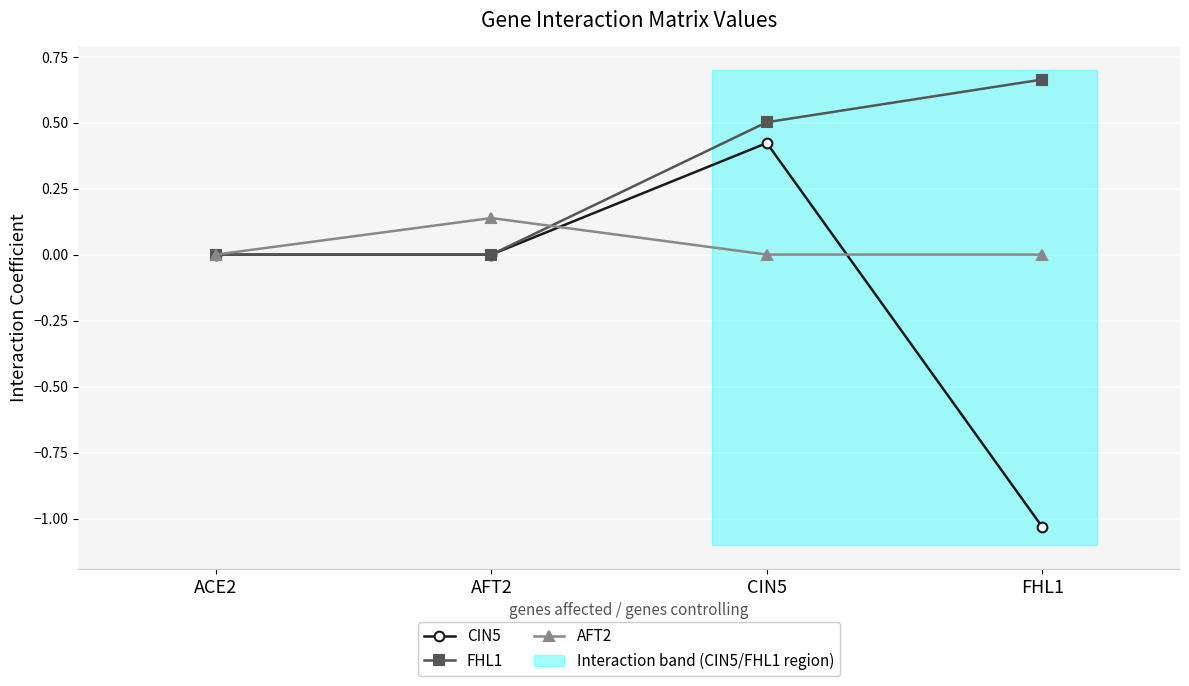

What is the difference between the maximum and minimum values in the FHL1 series?

0.7